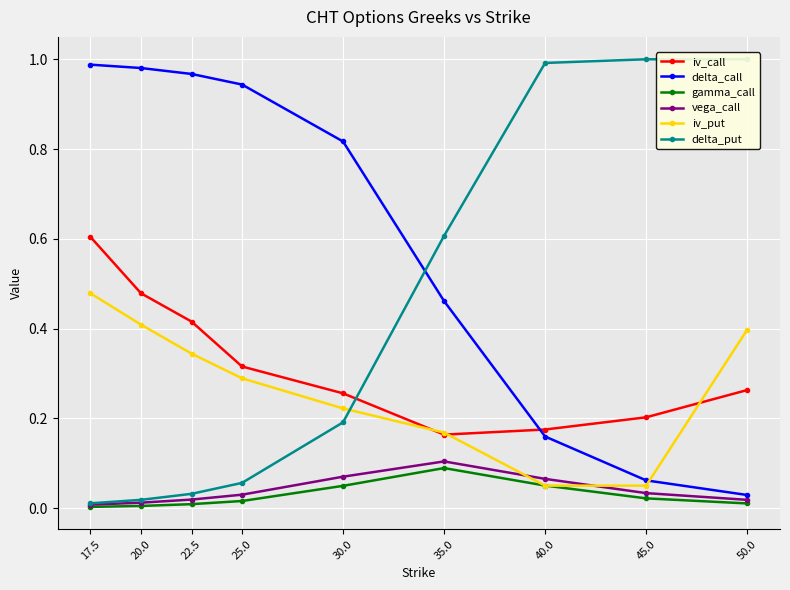

True or false: gamma_call has more than 2 points higher than both neighbors.

False